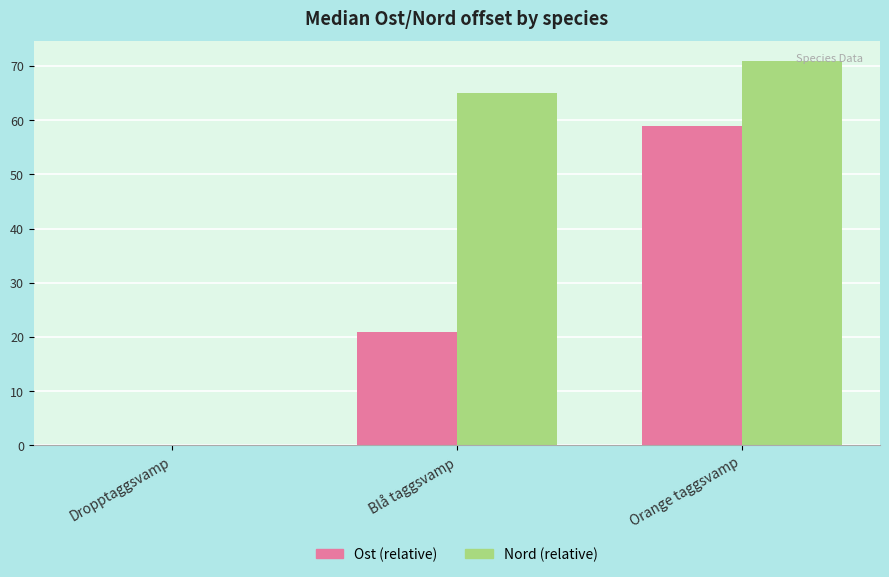

Count the number of categories in the chart.

3